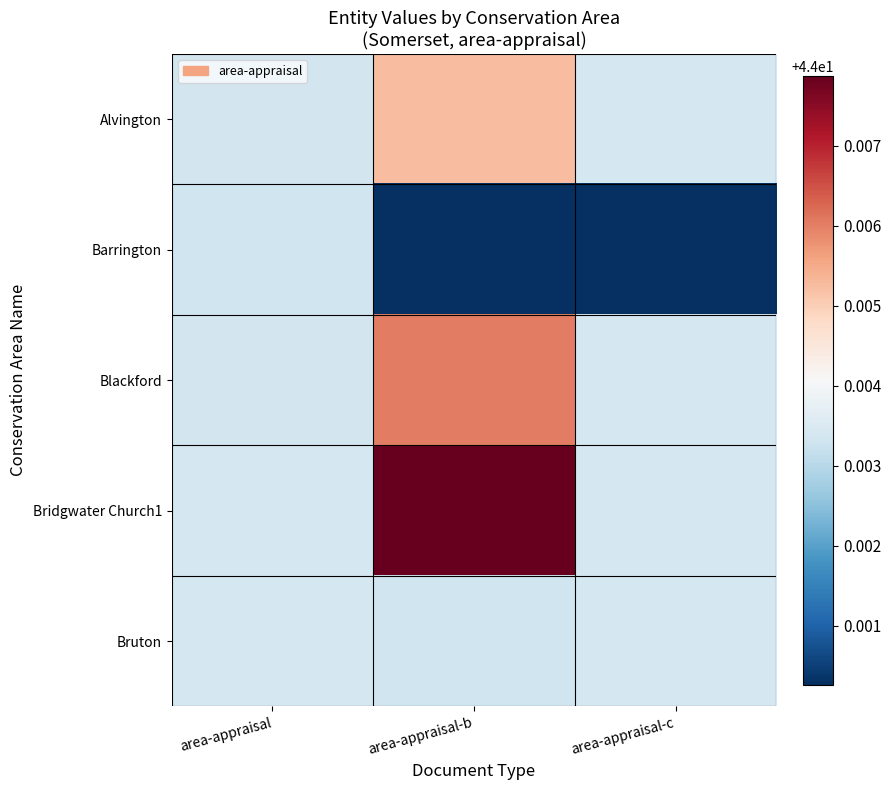

Rank the series at area-appraisal from lowest to highest value.

Barrington, Blackford, Alvington, Bruton, Bridgwater Church1